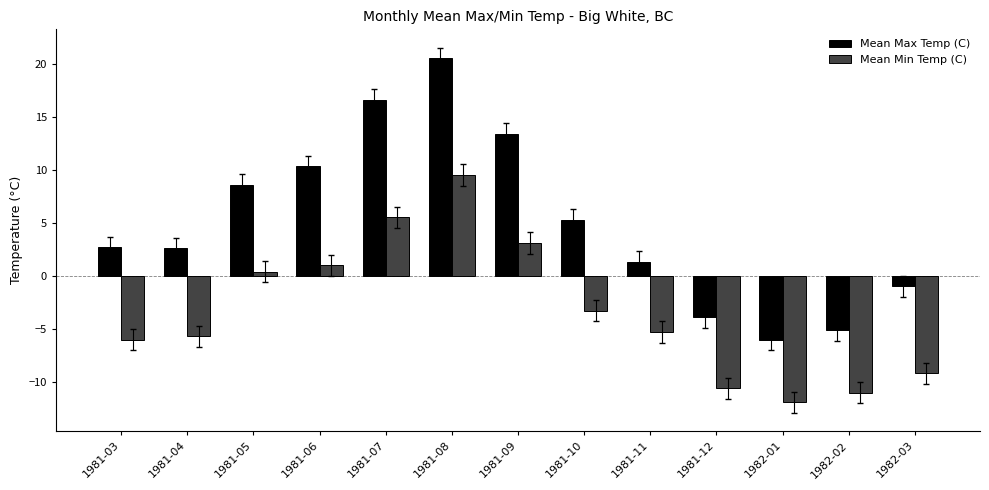

Which series has the largest range (max minus min)?

Mean Max Temp (C)